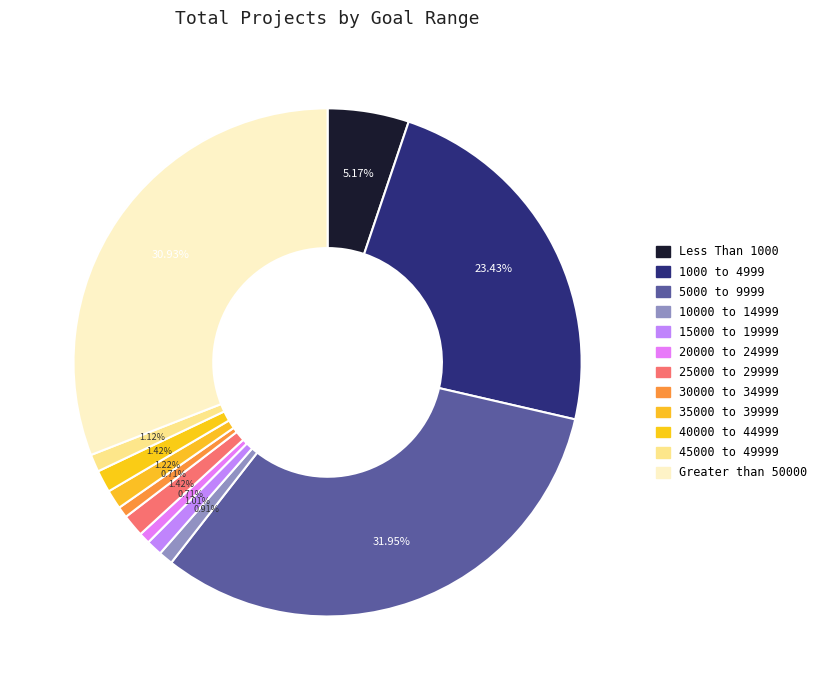

To the nearest percent, what is the average slice percentage?

8%